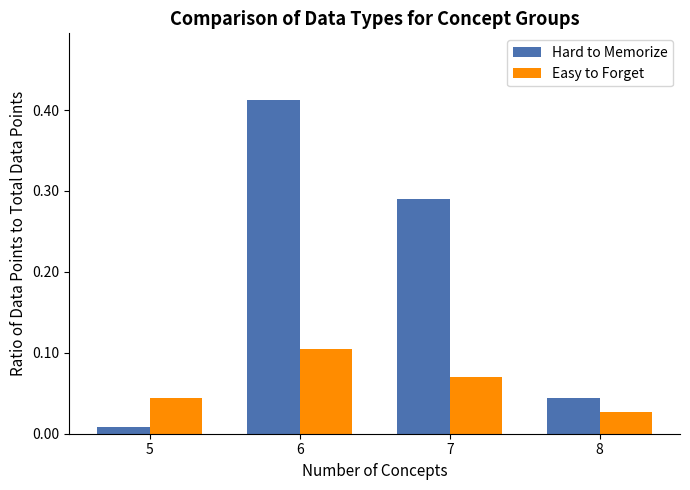

What is the sum of the Hard to Memorize values at 7 and 6?

0.7